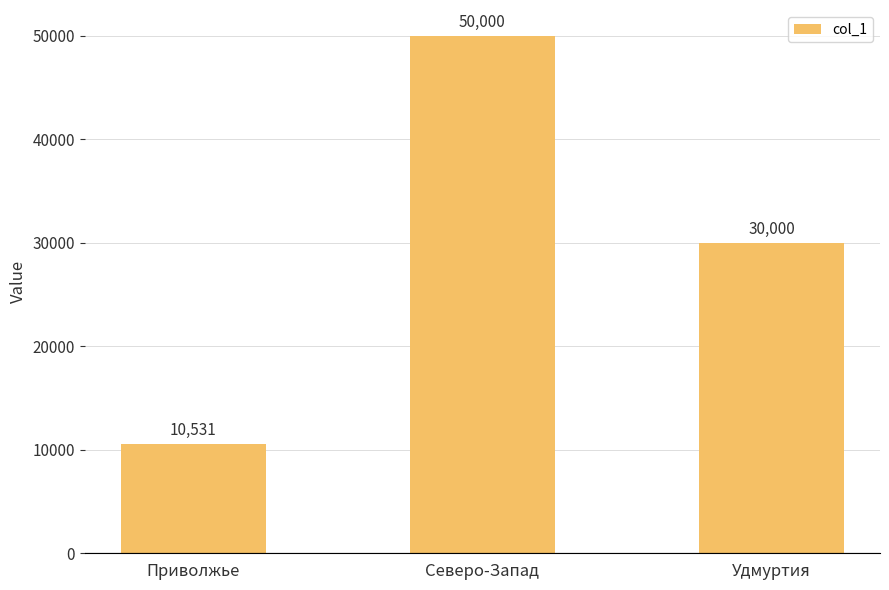

What is the label of the 1st bar from the right?

Удмуртия